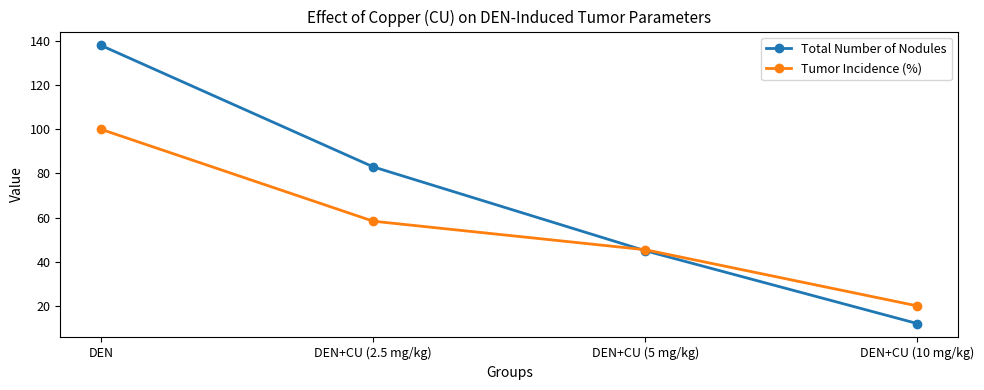

Which series has the widest spread of values?

Total Number of Nodules